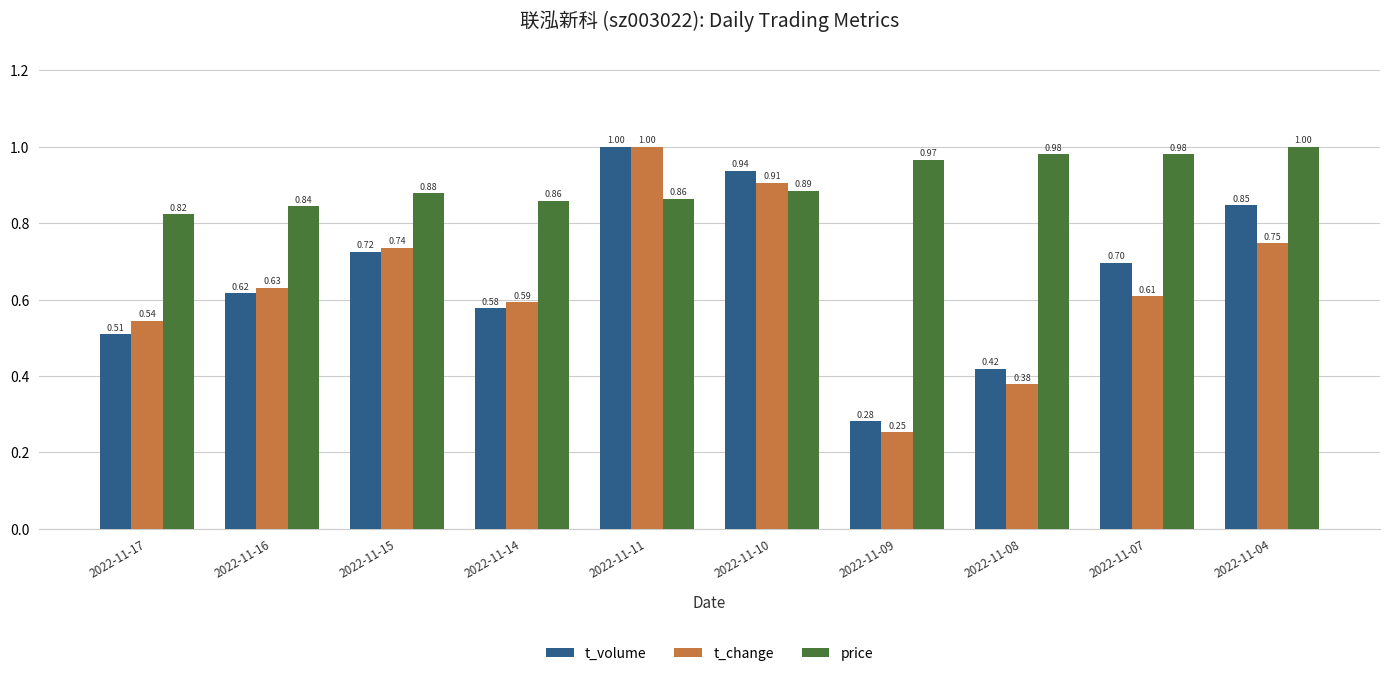

Is the value of t_change at 2022-11-16 greater than the value of price at 2022-11-07?

No